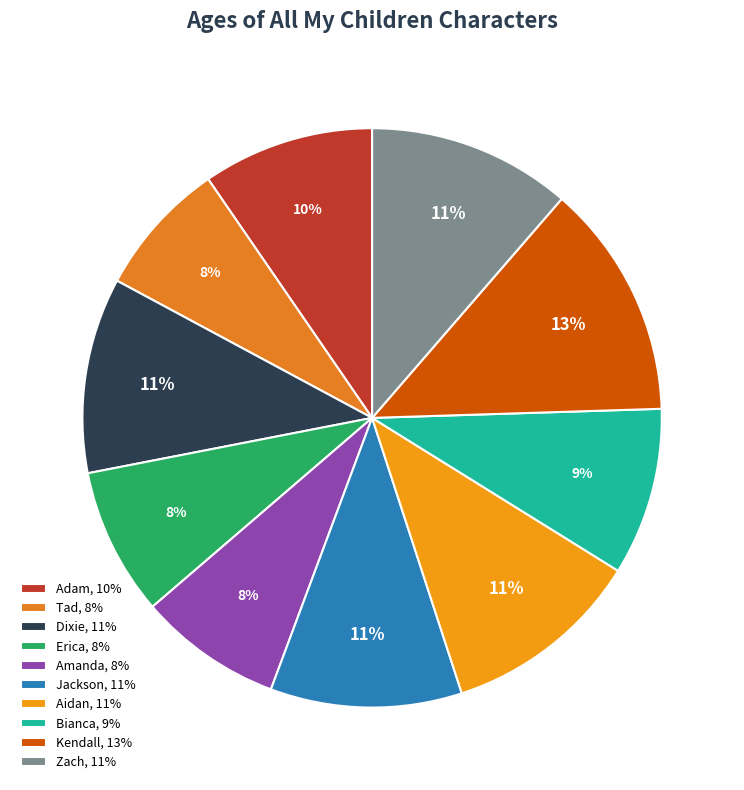

What is the largest slice in the pie chart?

Kendall